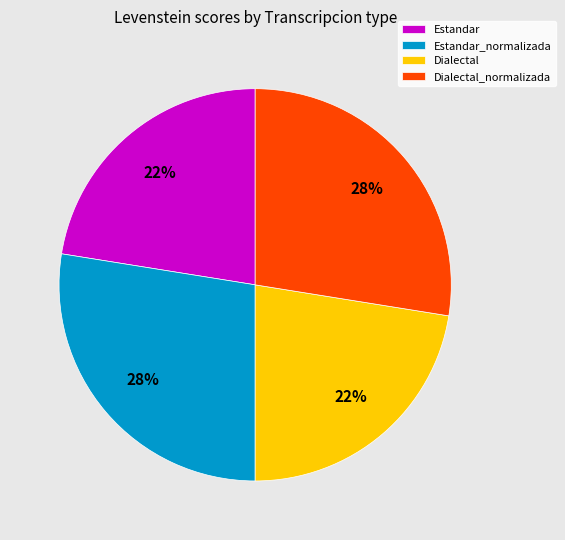

To the nearest percent, what is the average slice percentage?

25%